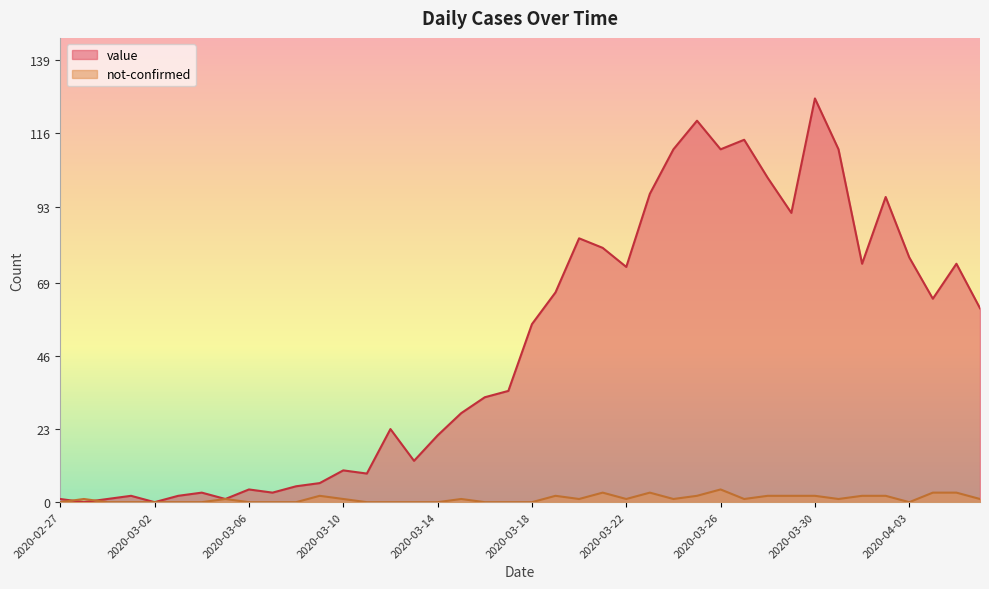

Which series has the widest spread of values?

value